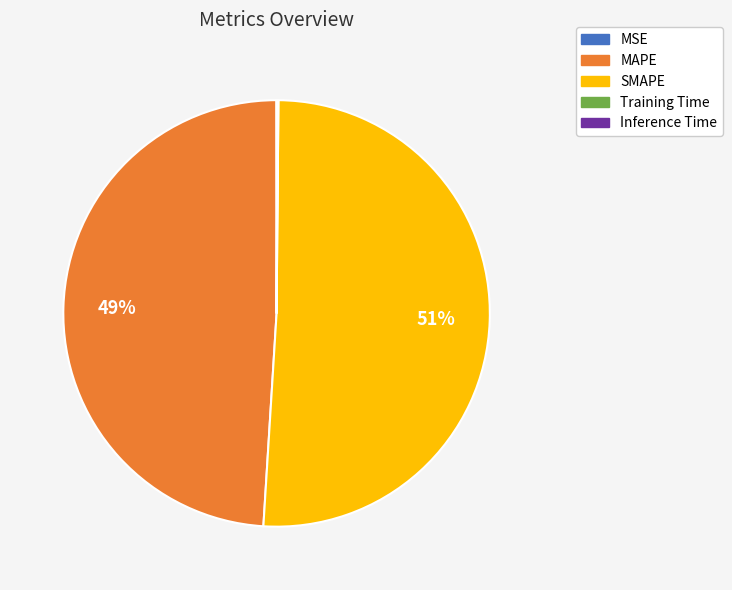

Is it true that MAPE is 41% of the pie?

False